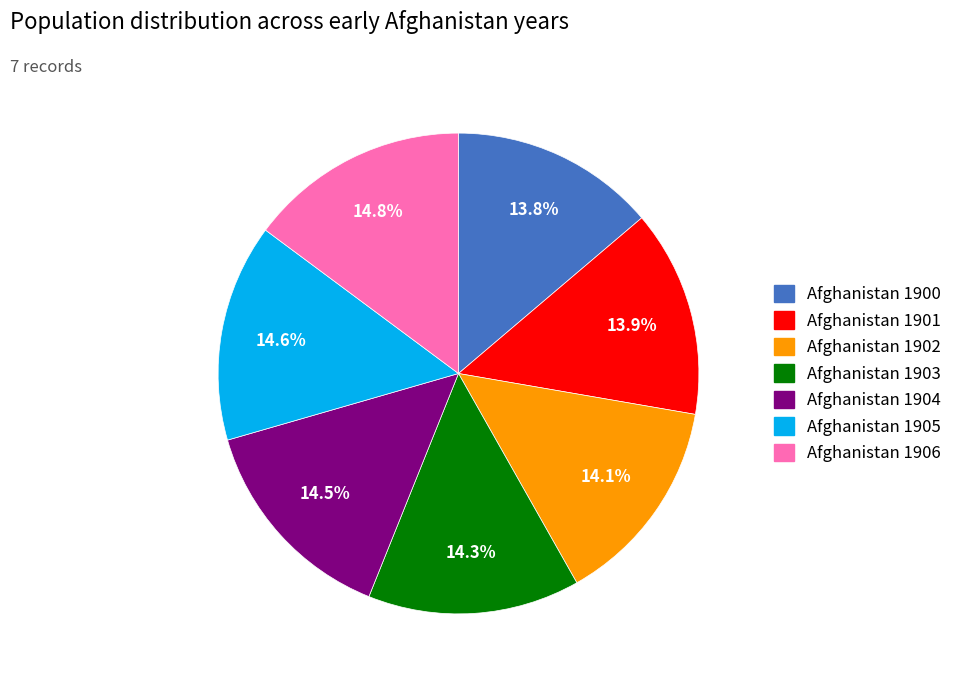

What percentage is NOT represented by Afghanistan 1906?

85.2%